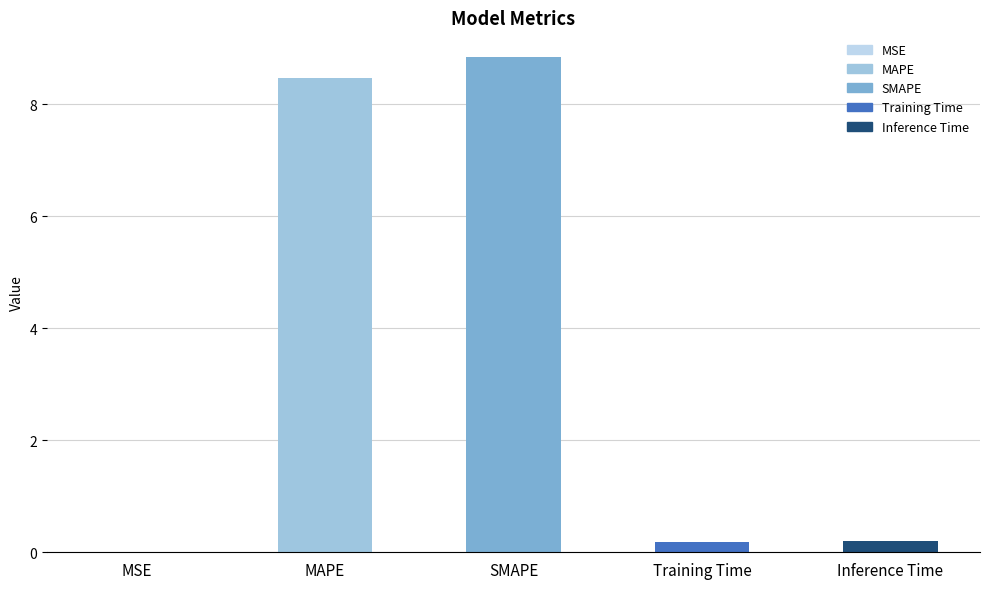

What is the greatest value displayed?

8.8